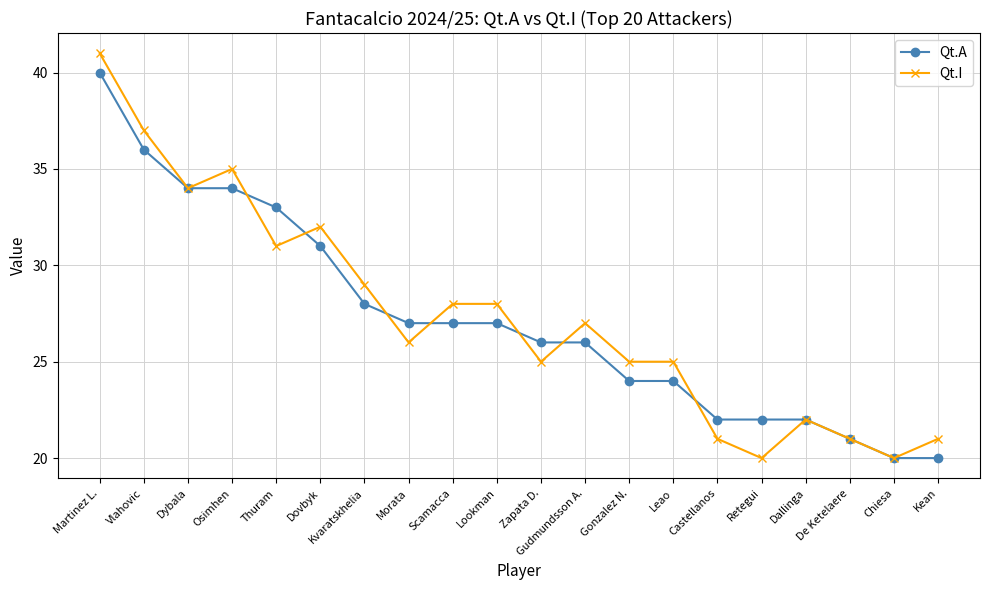

At which category is the sum across all series the highest?

Martinez L.